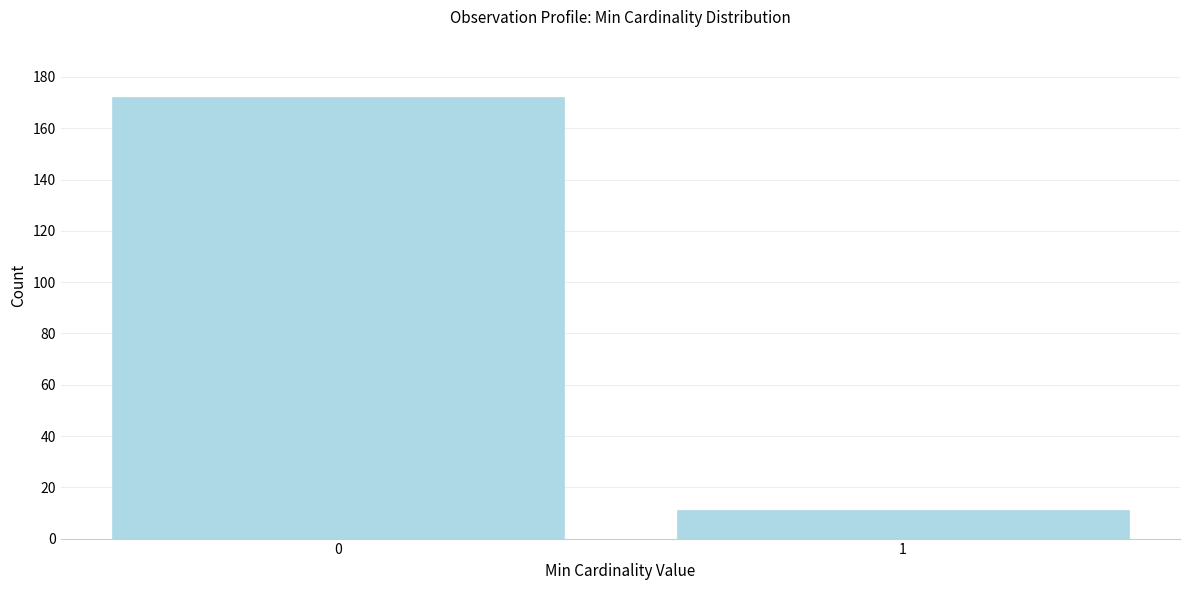

Reading left to right, what are all the values shown in this chart?

0=172	1=11